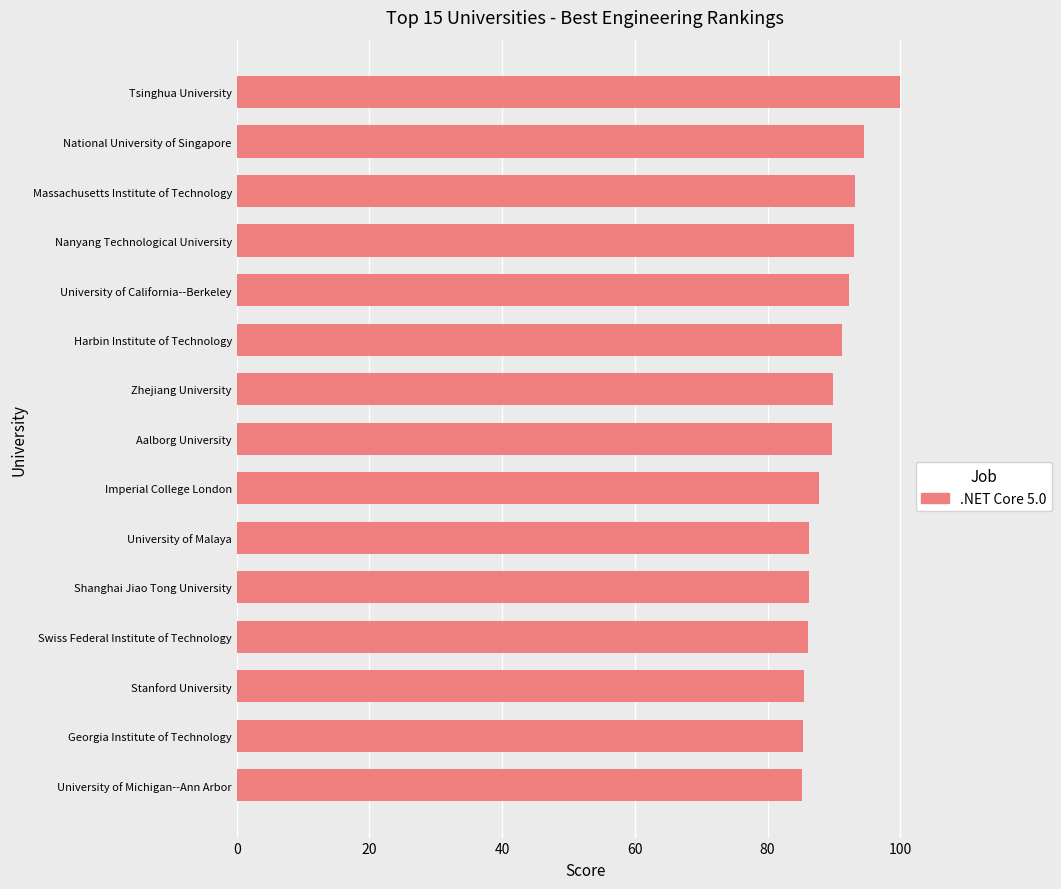

What is the difference between the values at National University of Singapore and Harbin Institute of Technology?

3.3